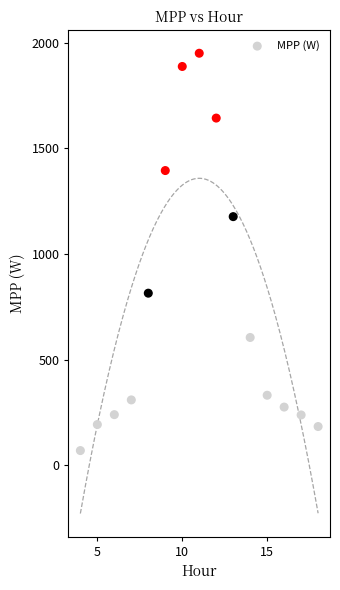

What Y value in the scatter plot is closest to 1010?

1177.1